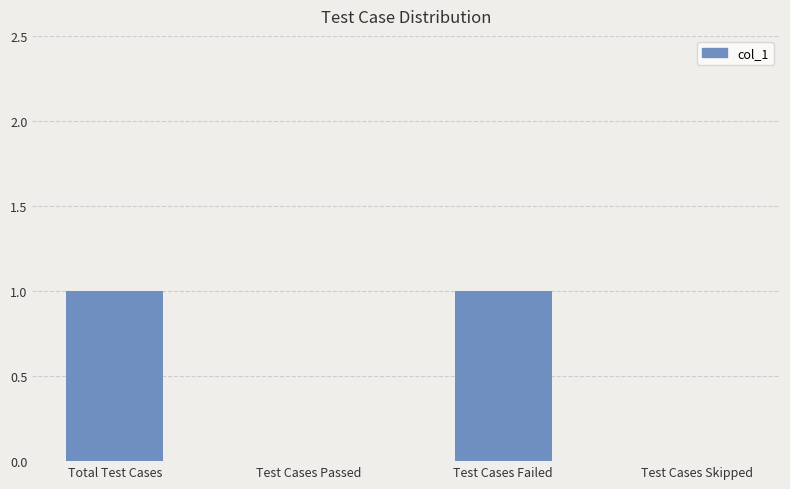

Are the bars horizontal?

No